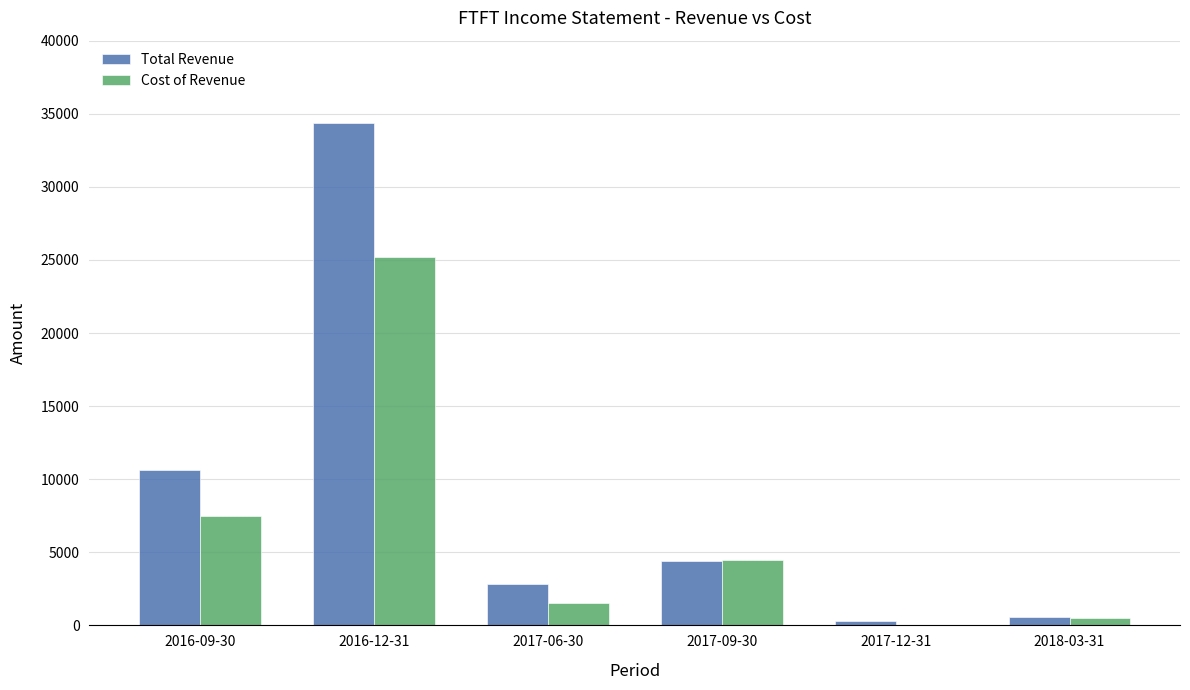

Are the bars grouped side by side (vs. stacked)?

Yes